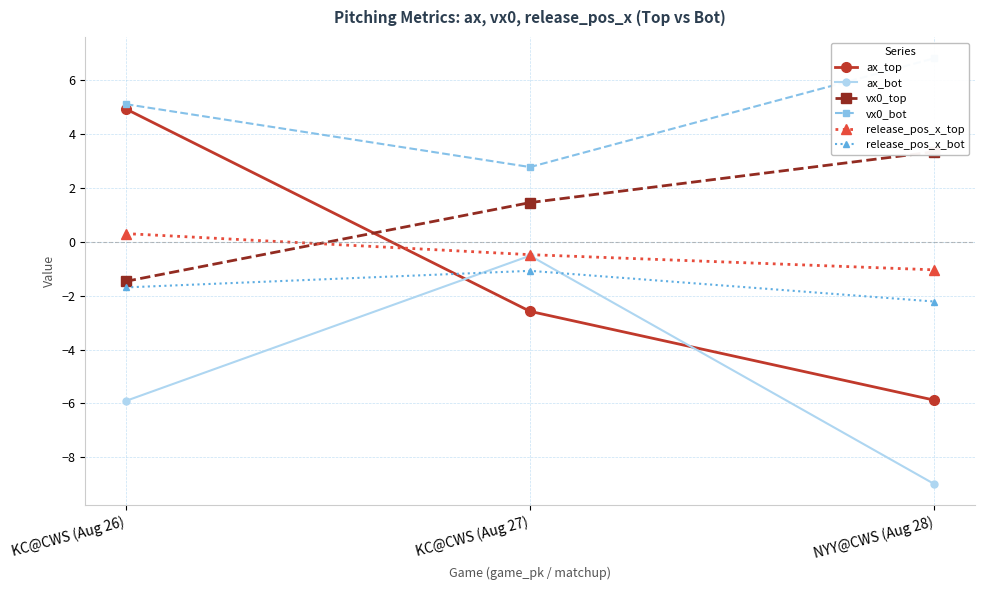

What is the lowest value of the vx0_top series?

-1.5